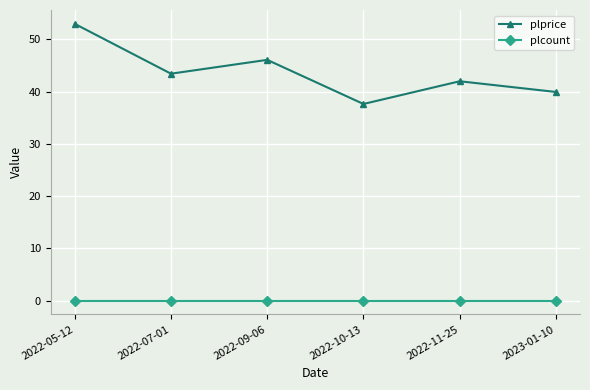

Is this an area chart (filled region under the line)?

No